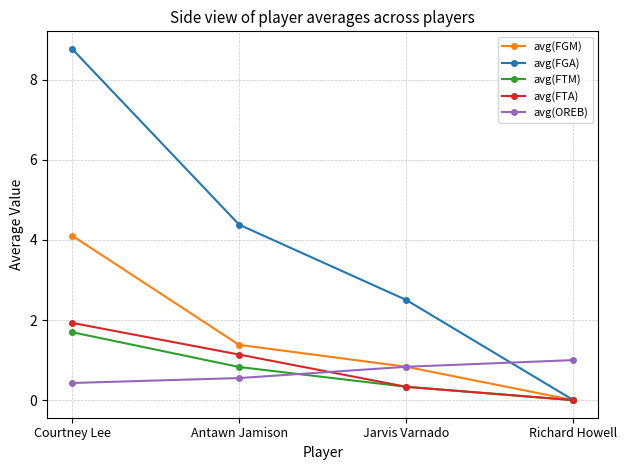

Reading left to right, extract all data points from this chart.

avg(FGM): 4.1	1.4	0.8	0.0
avg(FGA): 8.8	4.4	2.5	0.0
avg(FTM): 1.7	0.8	0.3	0.0
avg(FTA): 1.9	1.1	0.3	0.0
avg(OREB): 0.4	0.6	0.8	1.0